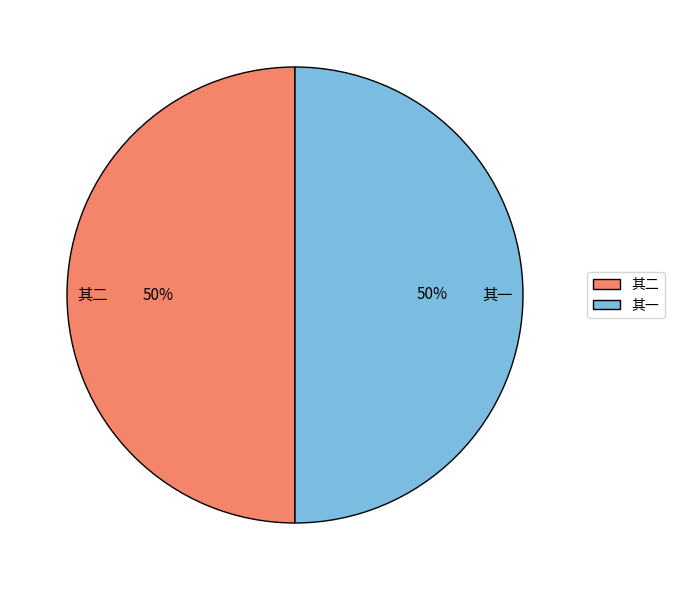

To the nearest percent, what percentage of the pie is 其二?

50%